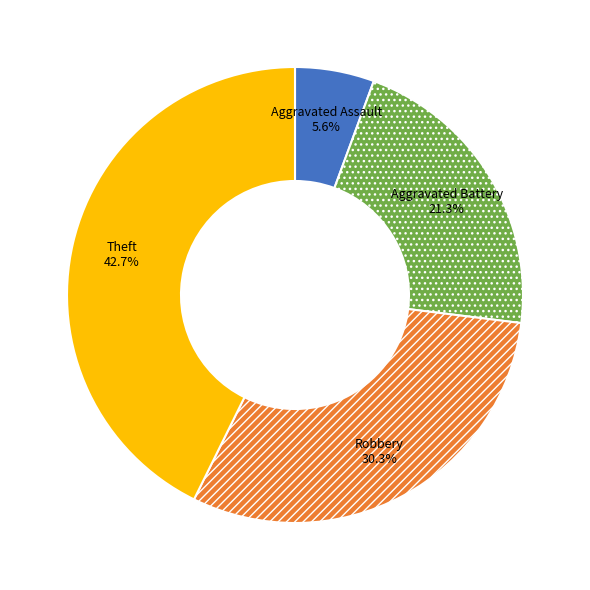

Which slice is the largest?

Theft